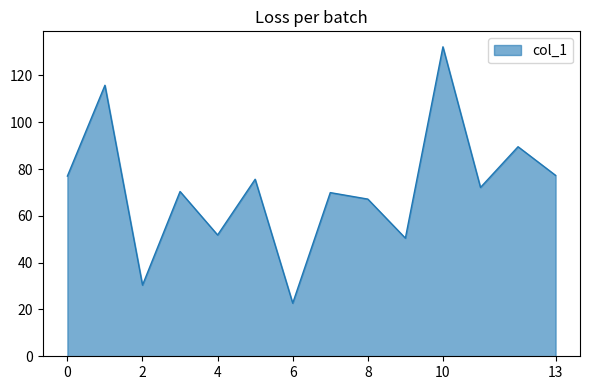

What is the greatest value displayed?

132.2